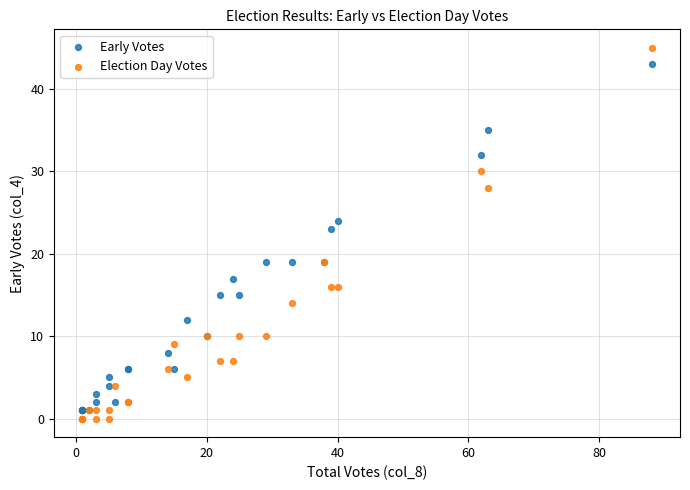

What is the X range (max minus min) for the scatter plot?

87